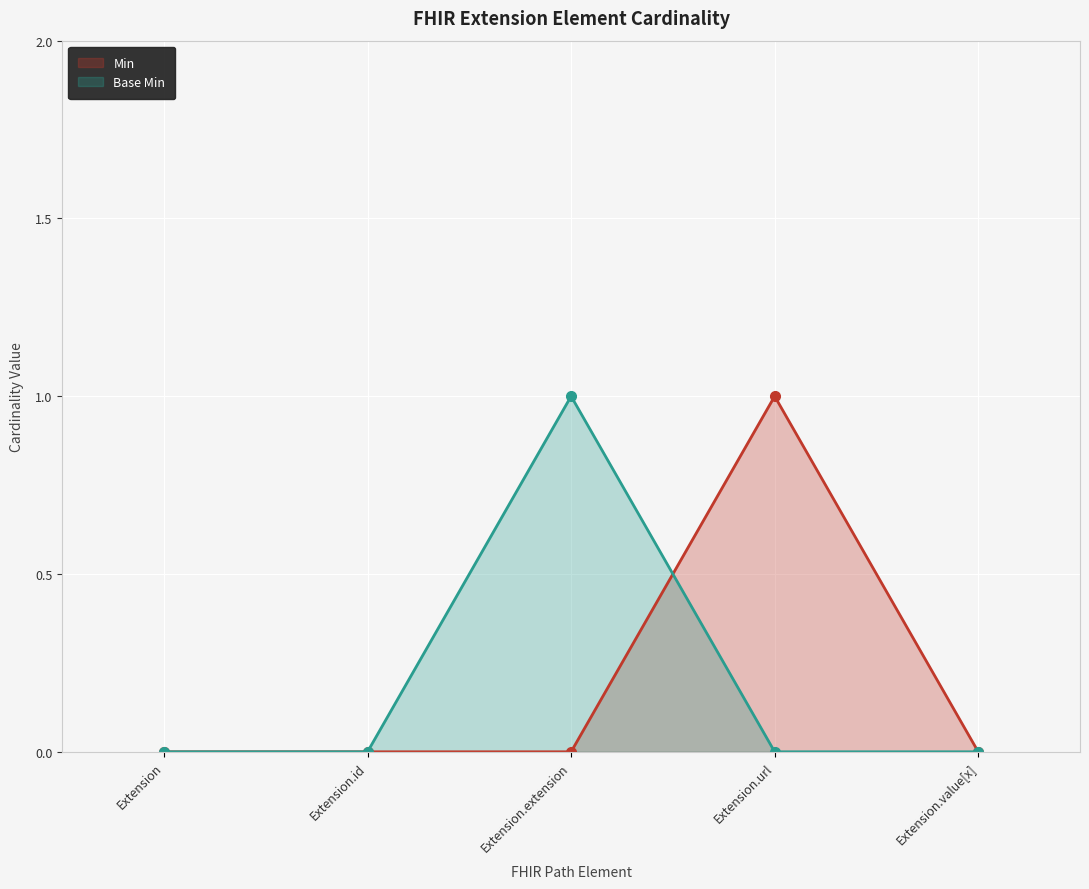

Where is Min nearest to the value 0?

Extension